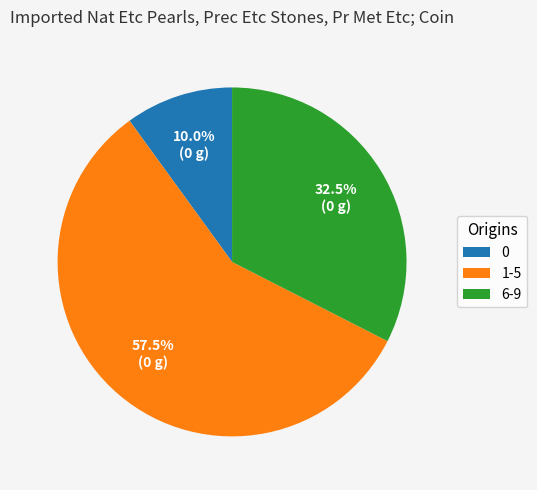

Combined, what portion of the pie is 6-9 and 1-5?

90.0%